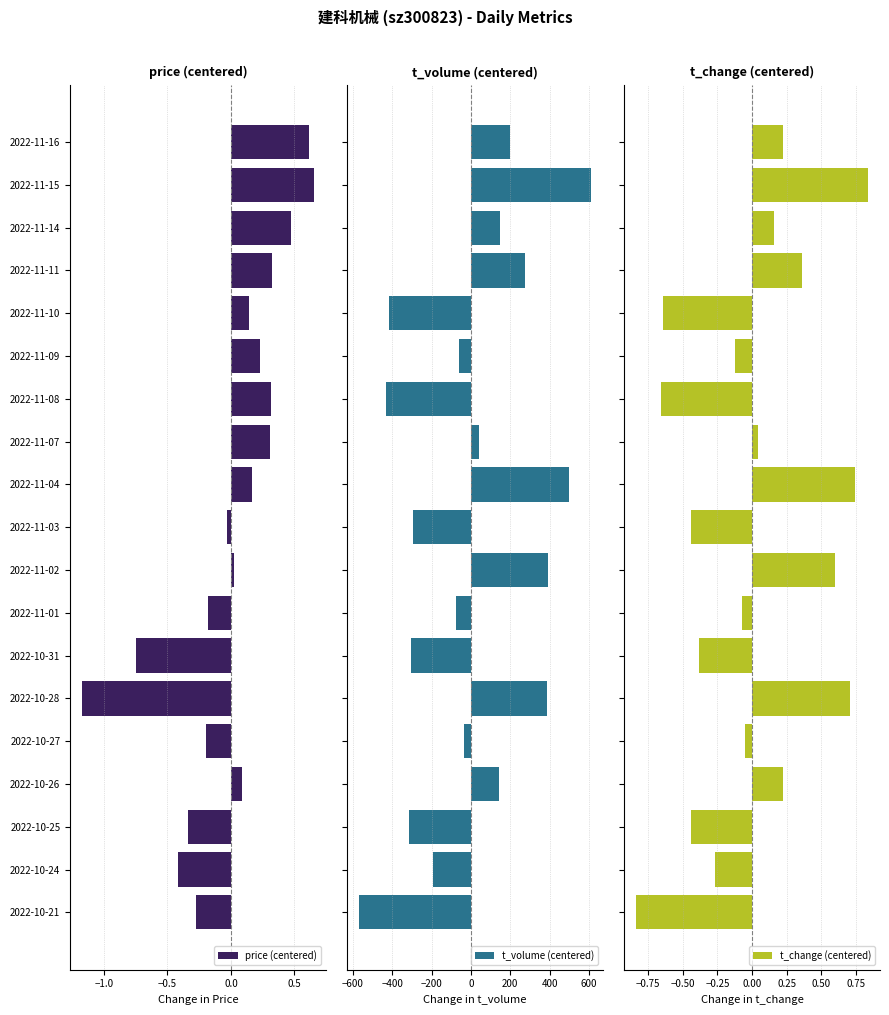

What is the greatest value displayed?

612.2